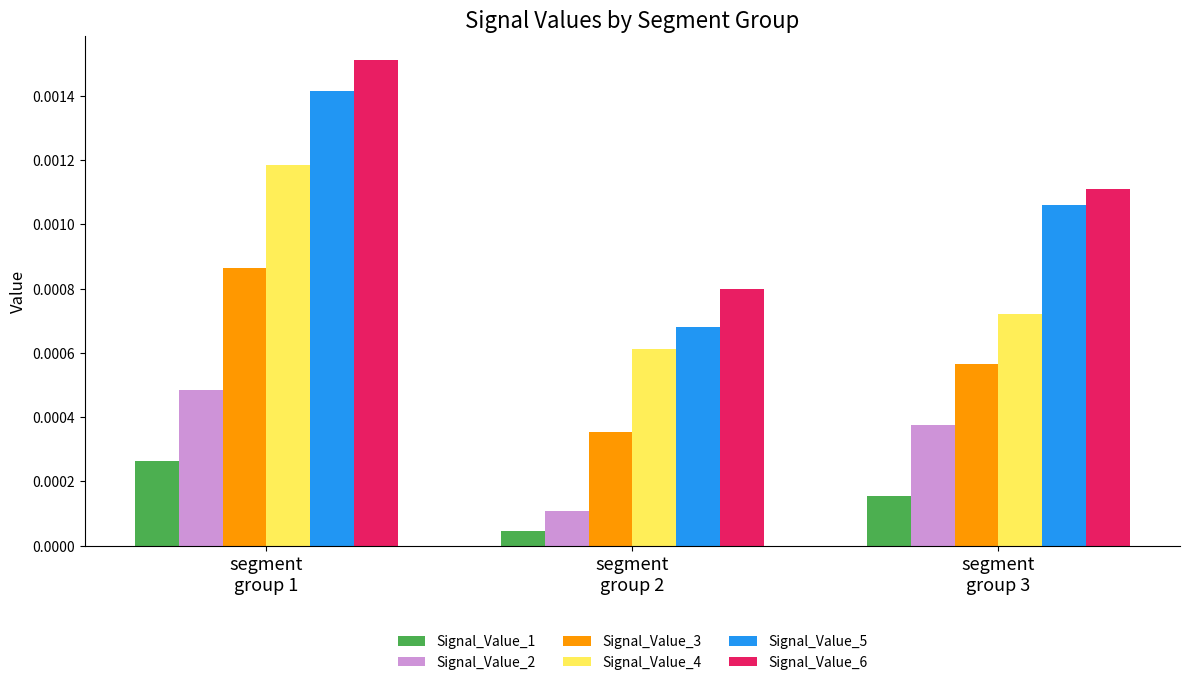

What are all the series names shown in the legend?

Signal_Value_1, Signal_Value_2, Signal_Value_3, Signal_Value_4, Signal_Value_5, Signal_Value_6